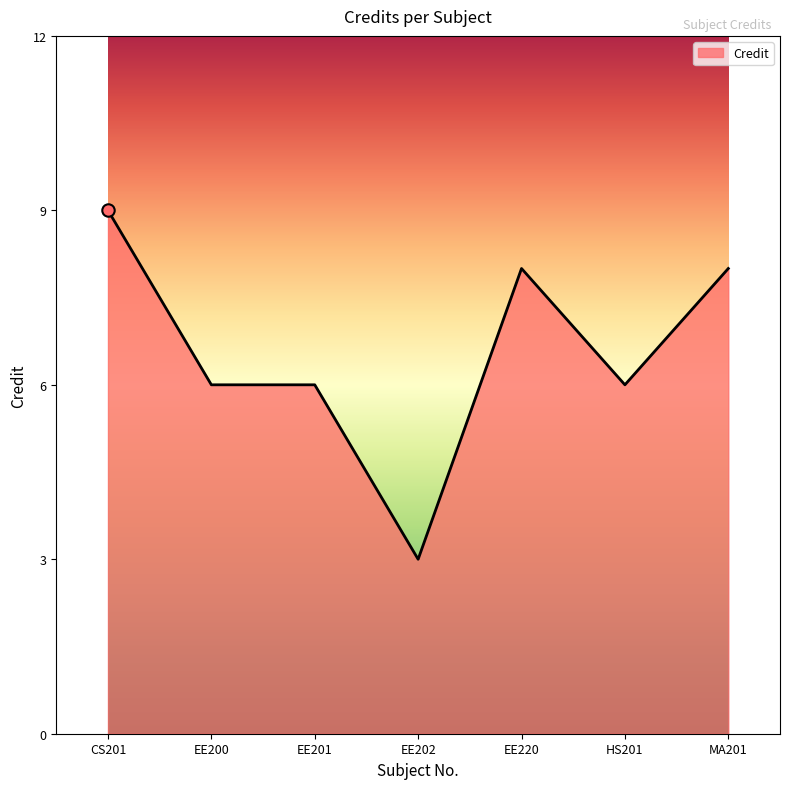

Which has a higher value, HS201 or CS201?

CS201